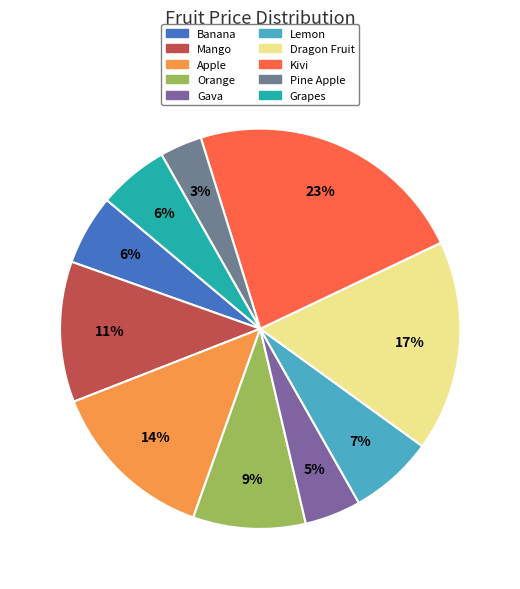

Which has a higher value, Pine Apple or Grapes?

Grapes